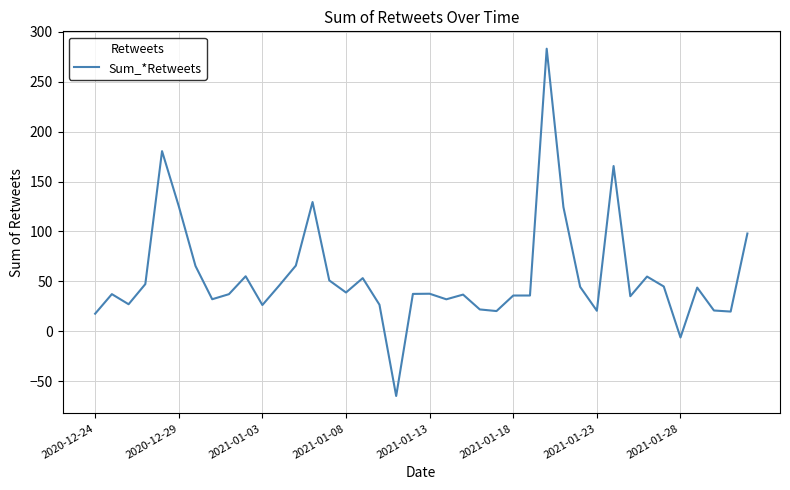

What is the maximum value shown in the chart?

283.2